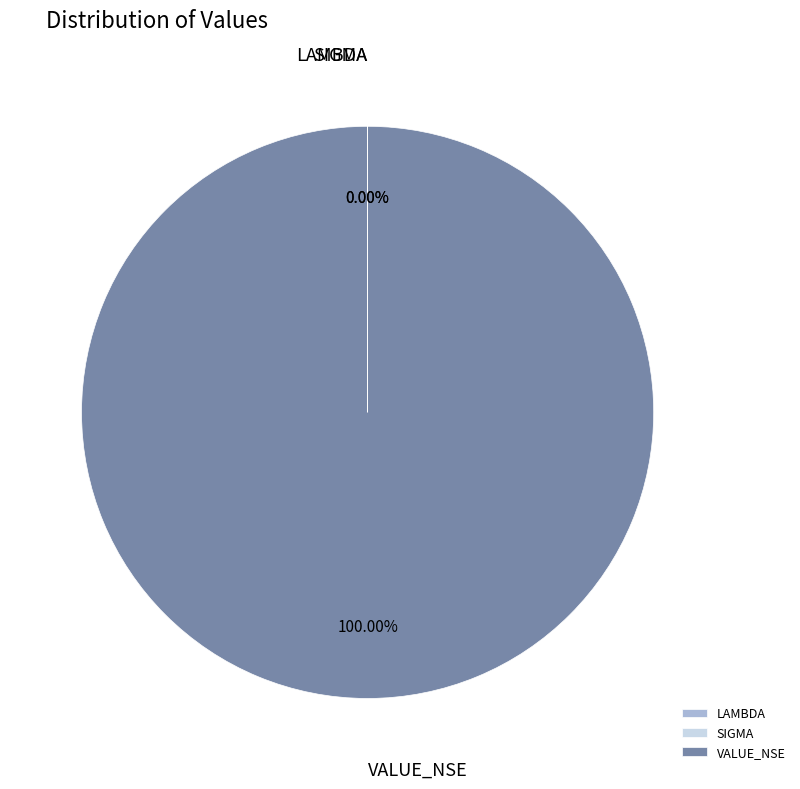

Which slice is the largest?

VALUE_NSE